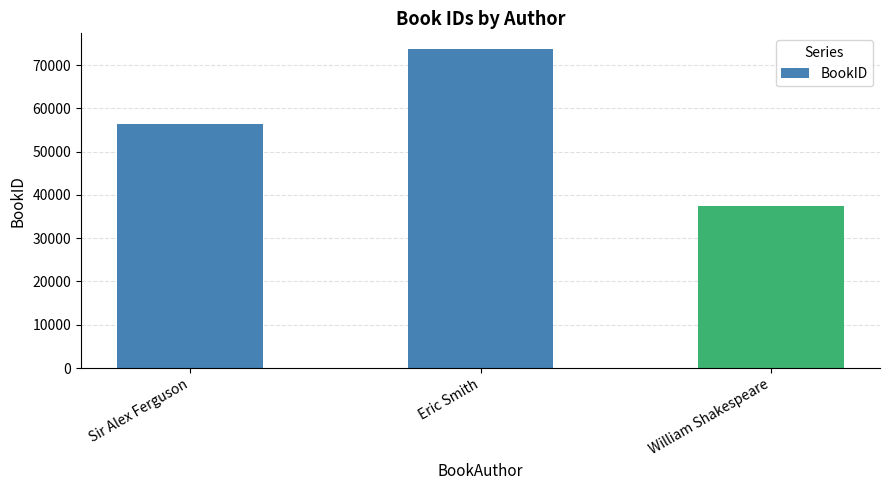

Which label corresponds to the smallest value in the chart?

William Shakespeare